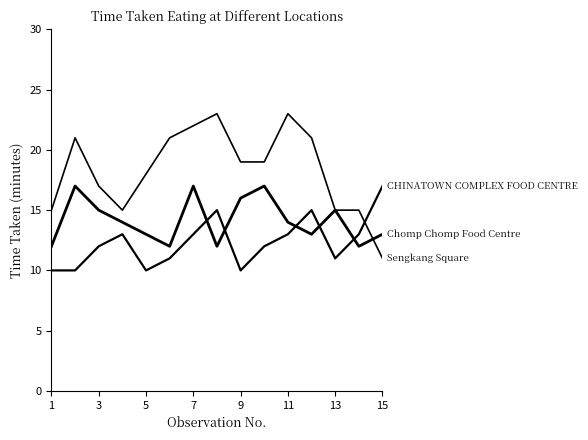

How many lines are shown in the chart?

3